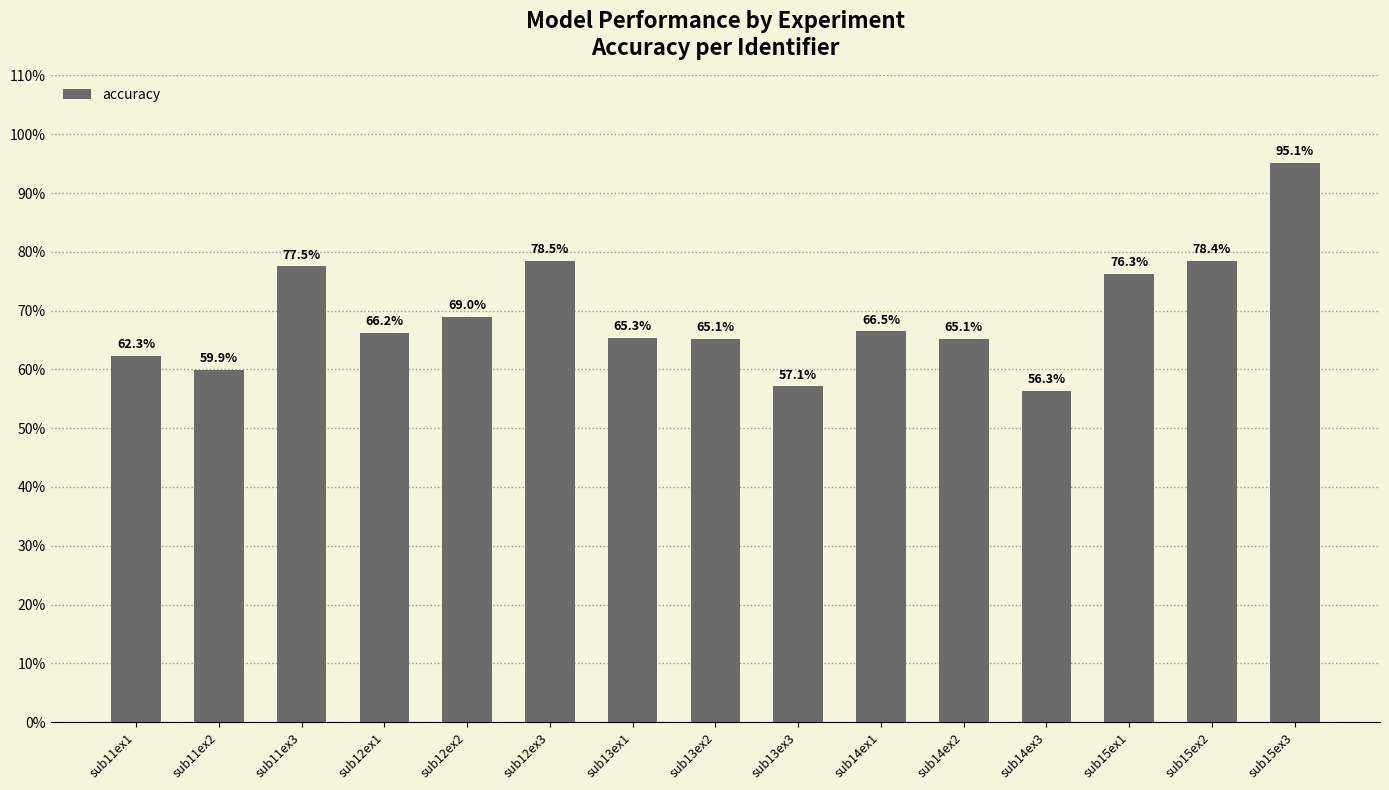

Count the number of values greater than 66.

8